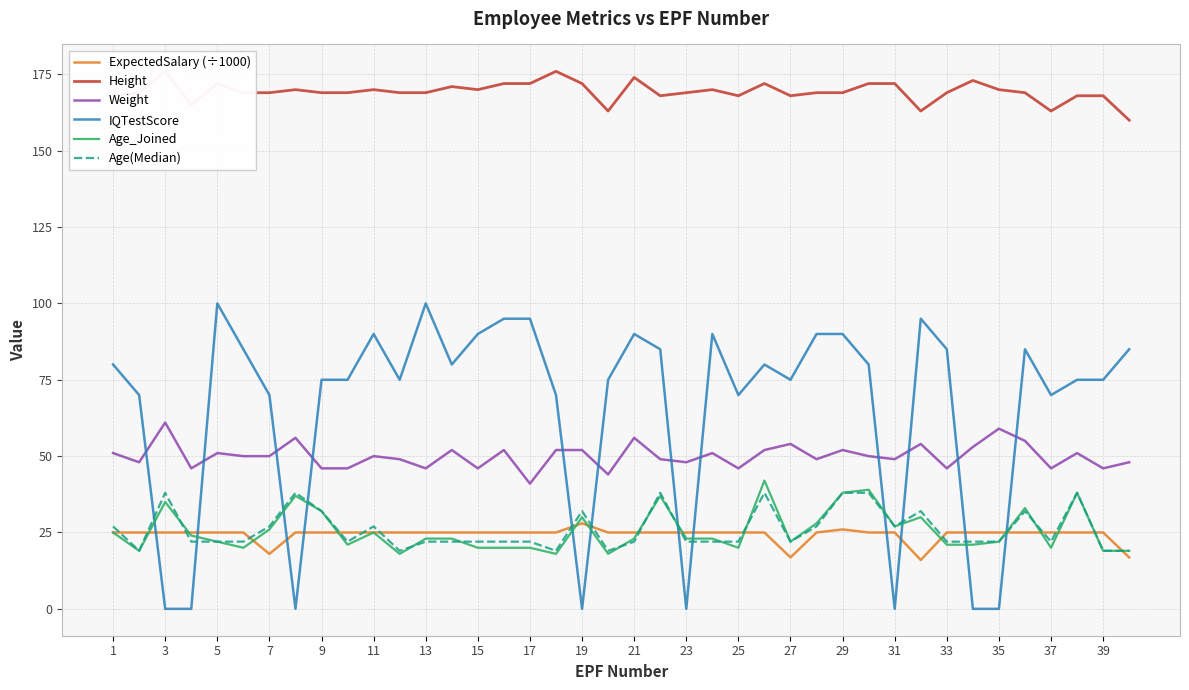

True or false: Age(Median) has a value of 66.4 at 29.

False